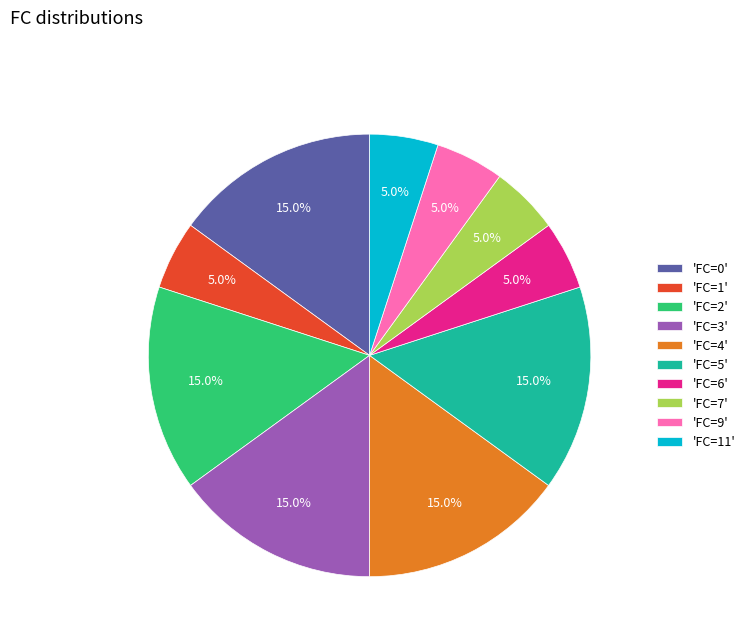

What portion of the pie excludes 'FC=6'?

95.0%